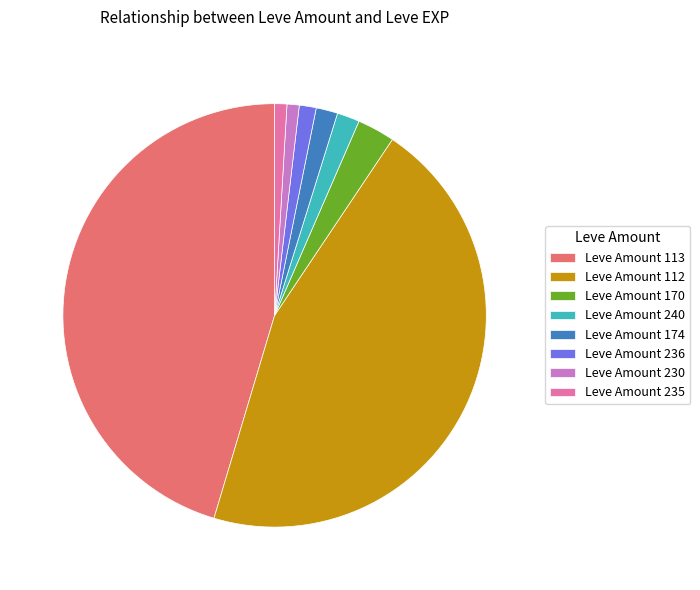

Is it true that Leve Amount 236 is 11% of the pie?

False